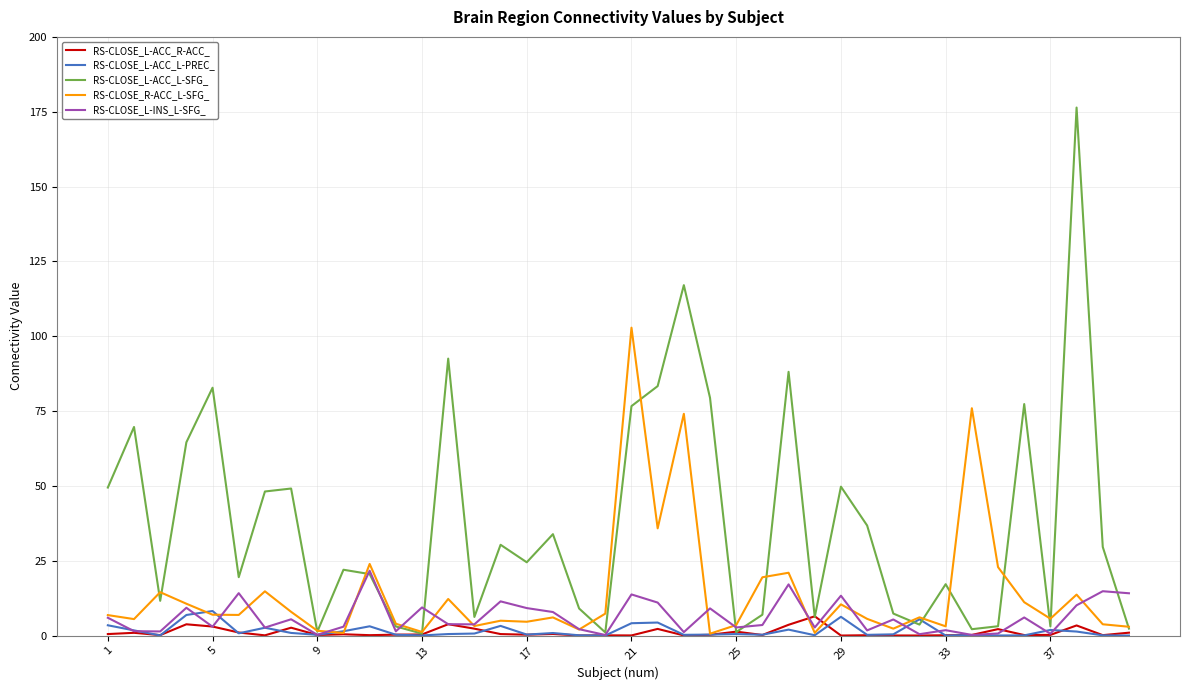

Which series has the largest total across all categories?

RS-CLOSE_L-ACC_L-SFG_